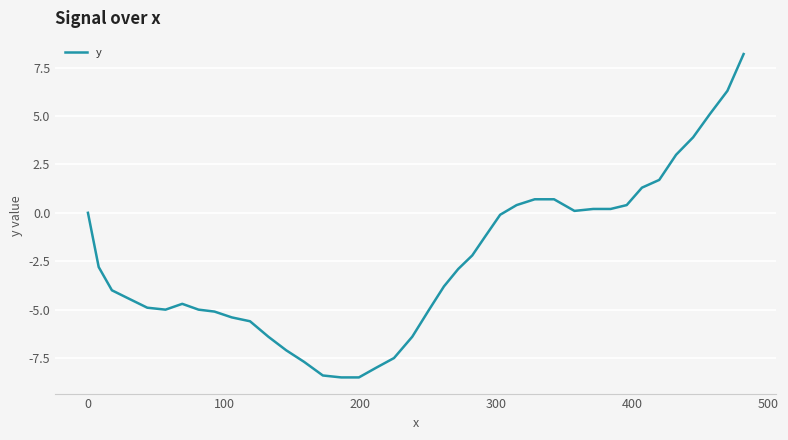

What is the smallest value displayed?

-8.5